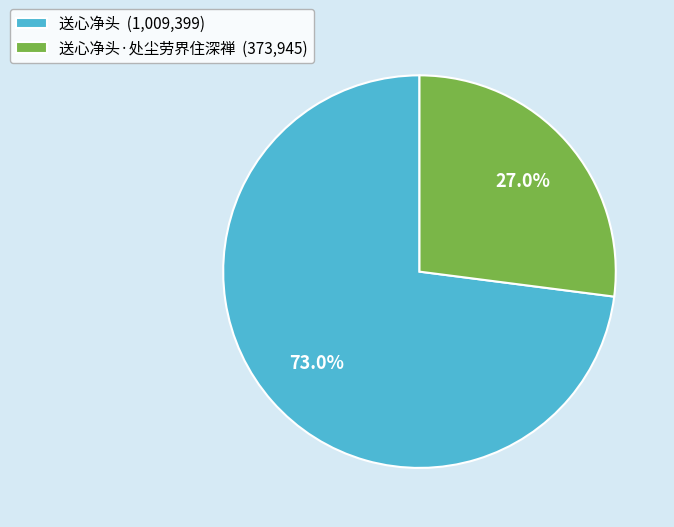

To the nearest percent, what is the difference between the largest and smallest slice percentages?

46%